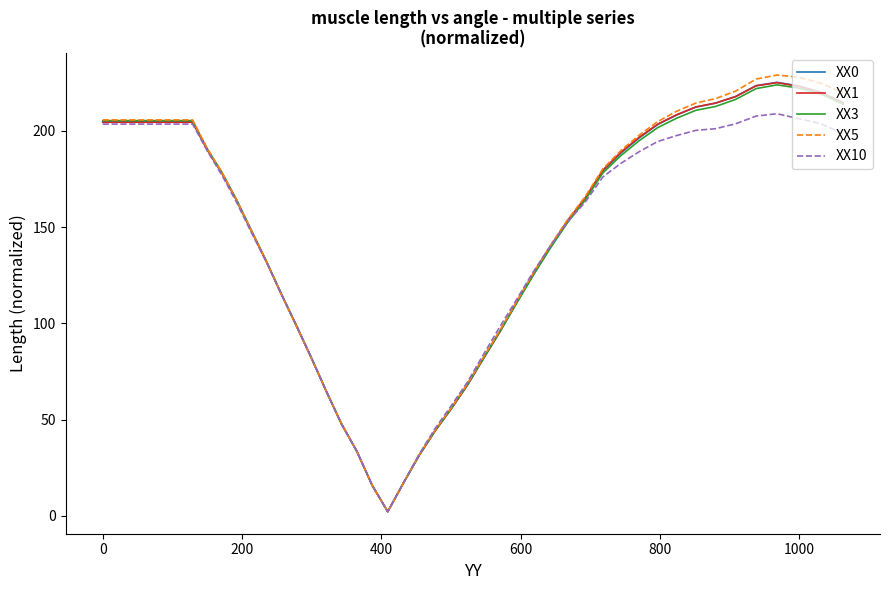

What is the maximum value for XX1?

225.1